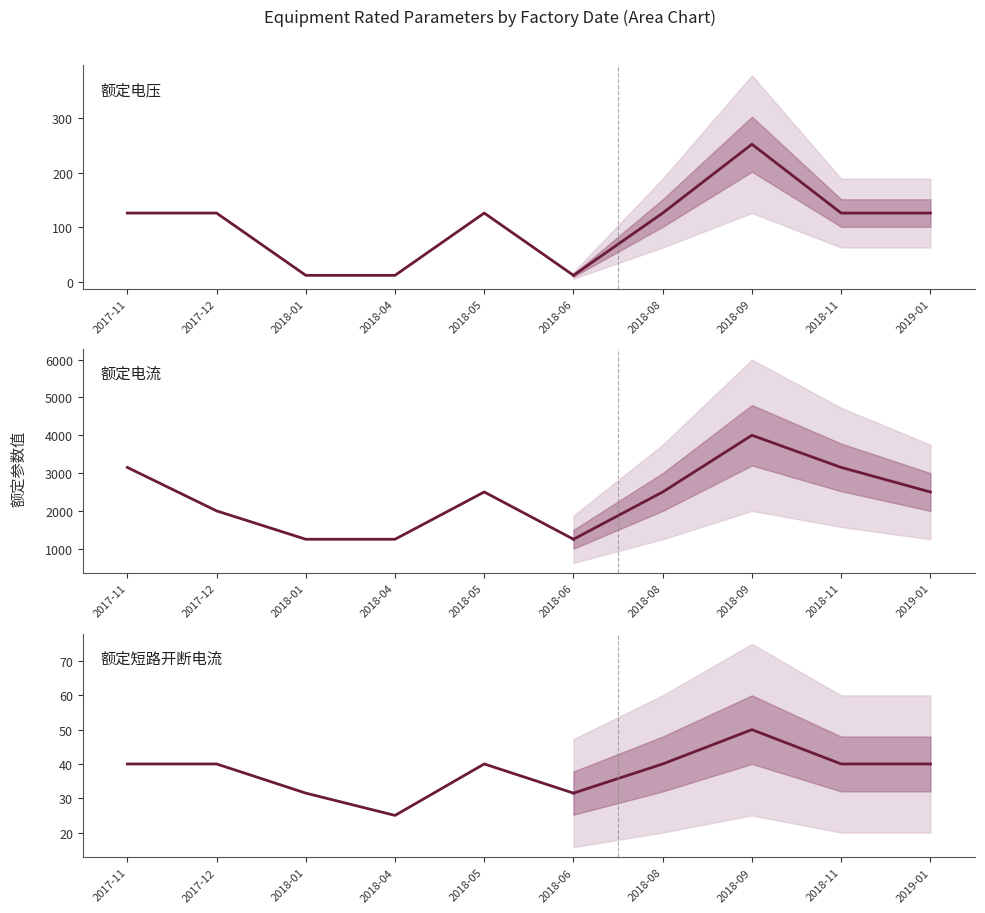

How many categories are shown in the chart?

6